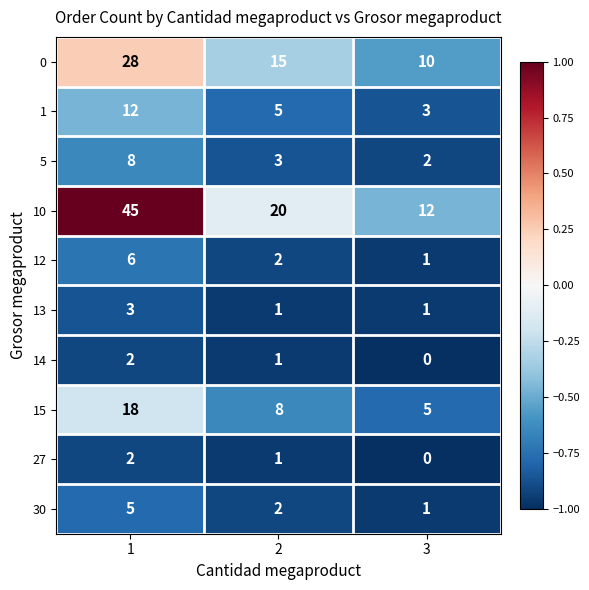

Is the value of 13 at 1 greater than the value of 0 at 1?

No